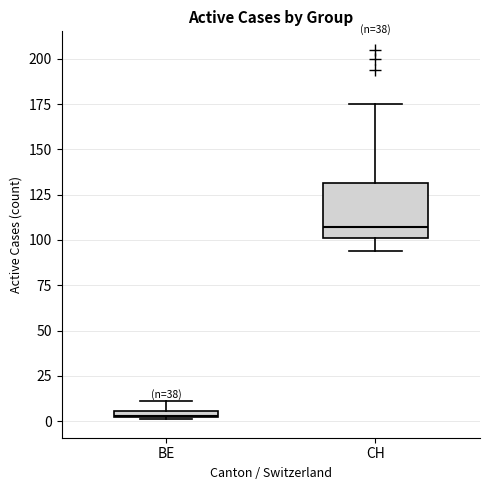

Which box has the lowest median line?

BE